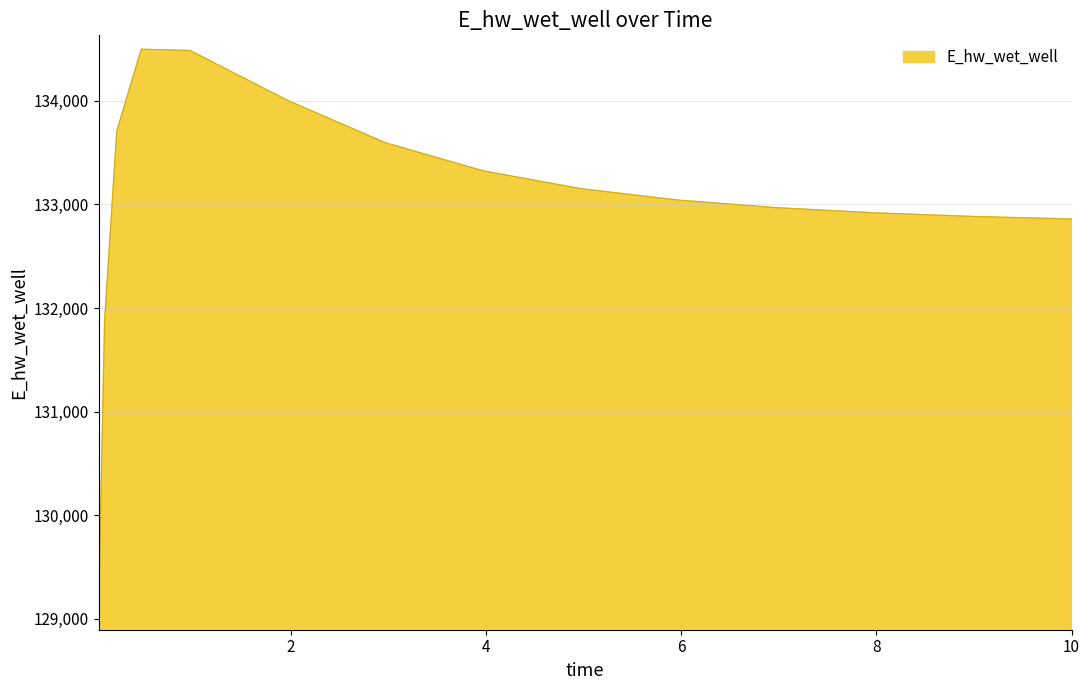

What is the minimum value shown in the chart?

129022.2